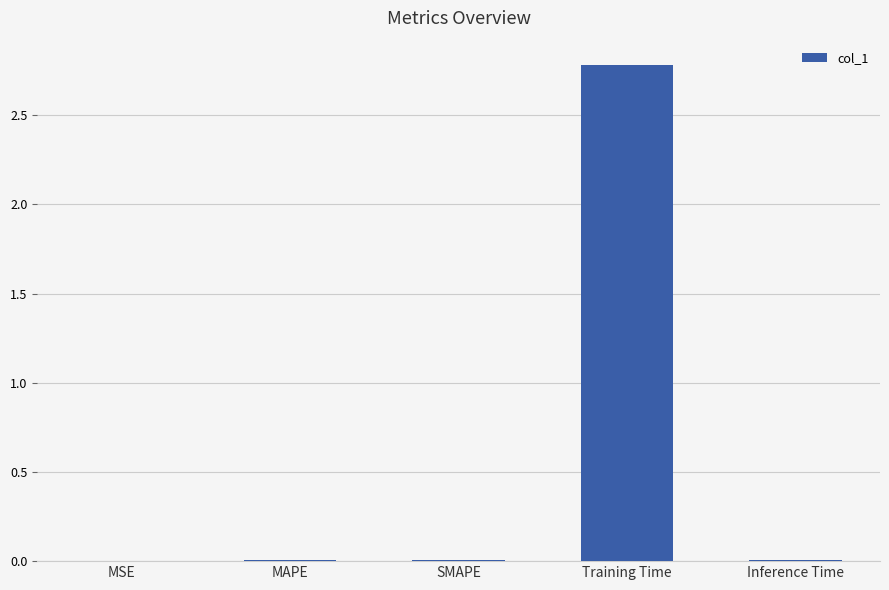

Which category has the highest value across all series?

Training Time